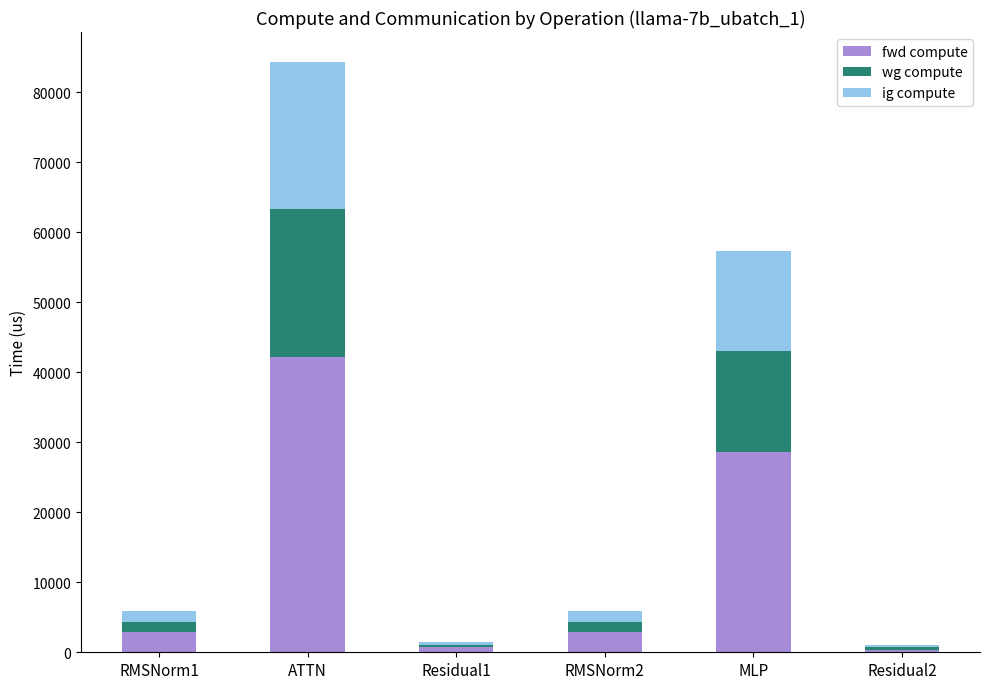

Which category has the highest value in the fwd compute series?

ATTN